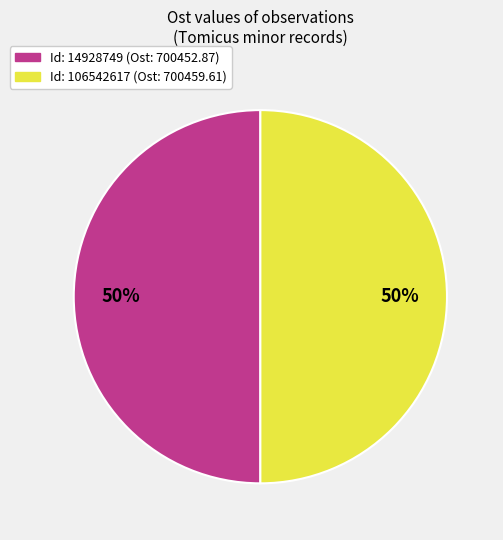

To the nearest percent, what is the average slice percentage?

50%